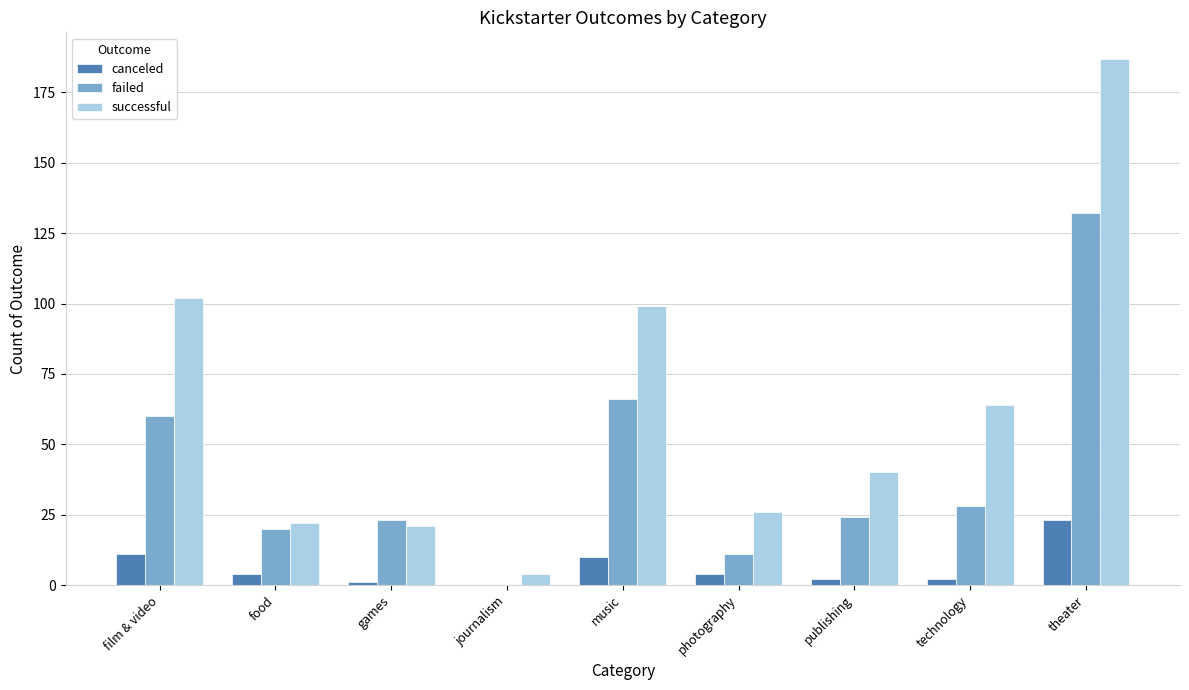

At which category is the sum across all series the highest?

theater